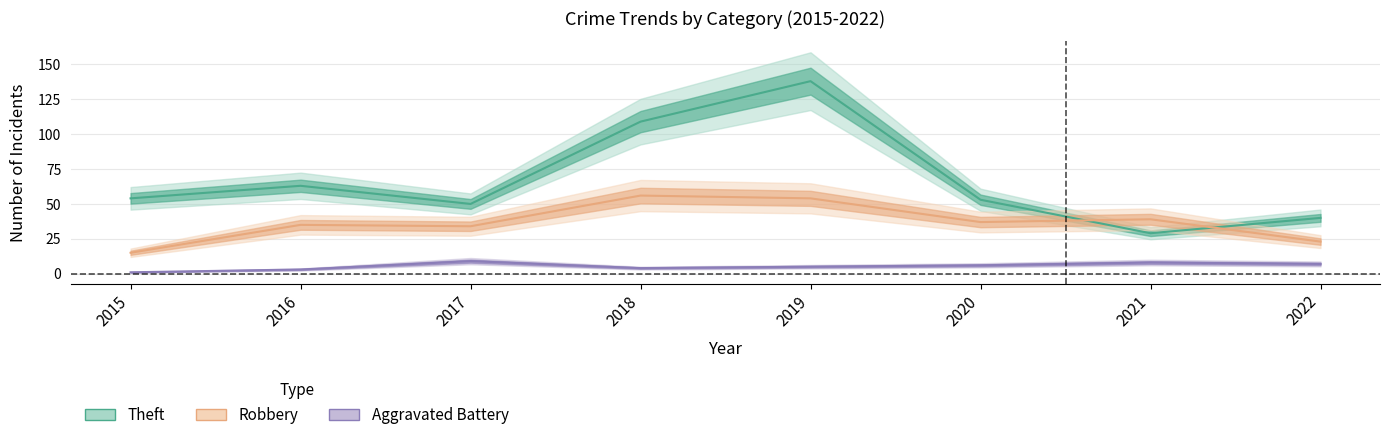

Rank the series by their maximum value, from highest to lowest.

Theft, Robbery, Aggravated Battery